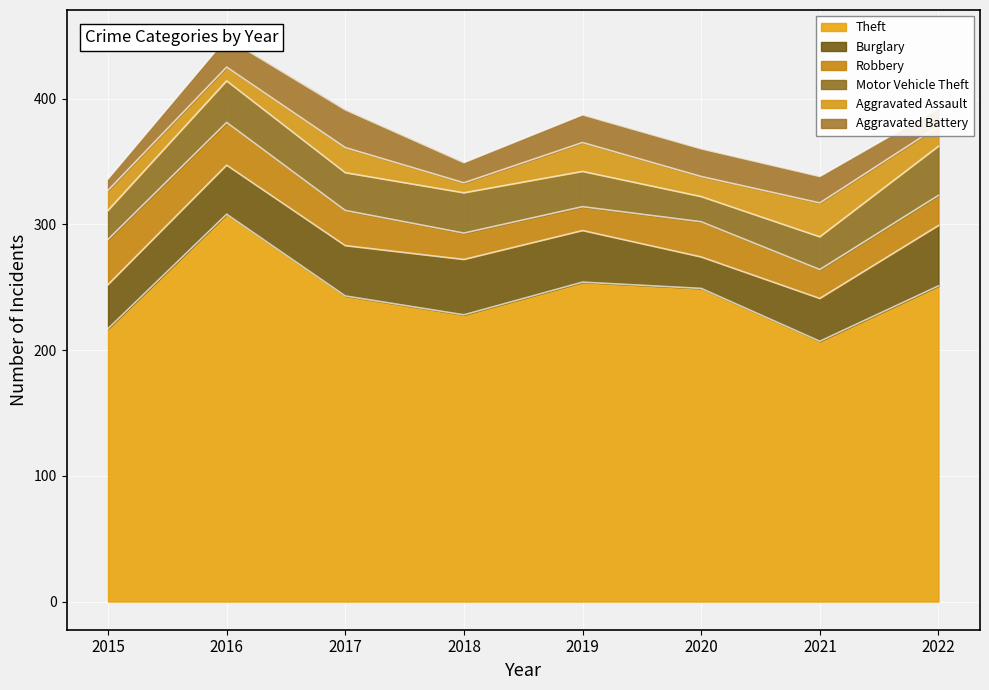

What is the maximum value shown in the chart?

308